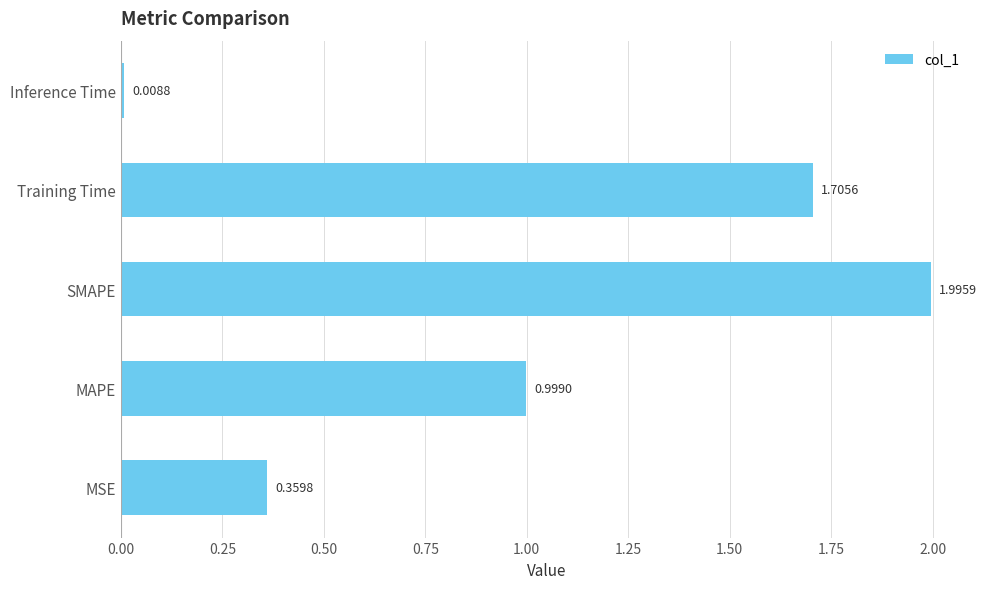

Rank the categories by value from lowest to highest.

Inference Time, MSE, MAPE, Training Time, SMAPE